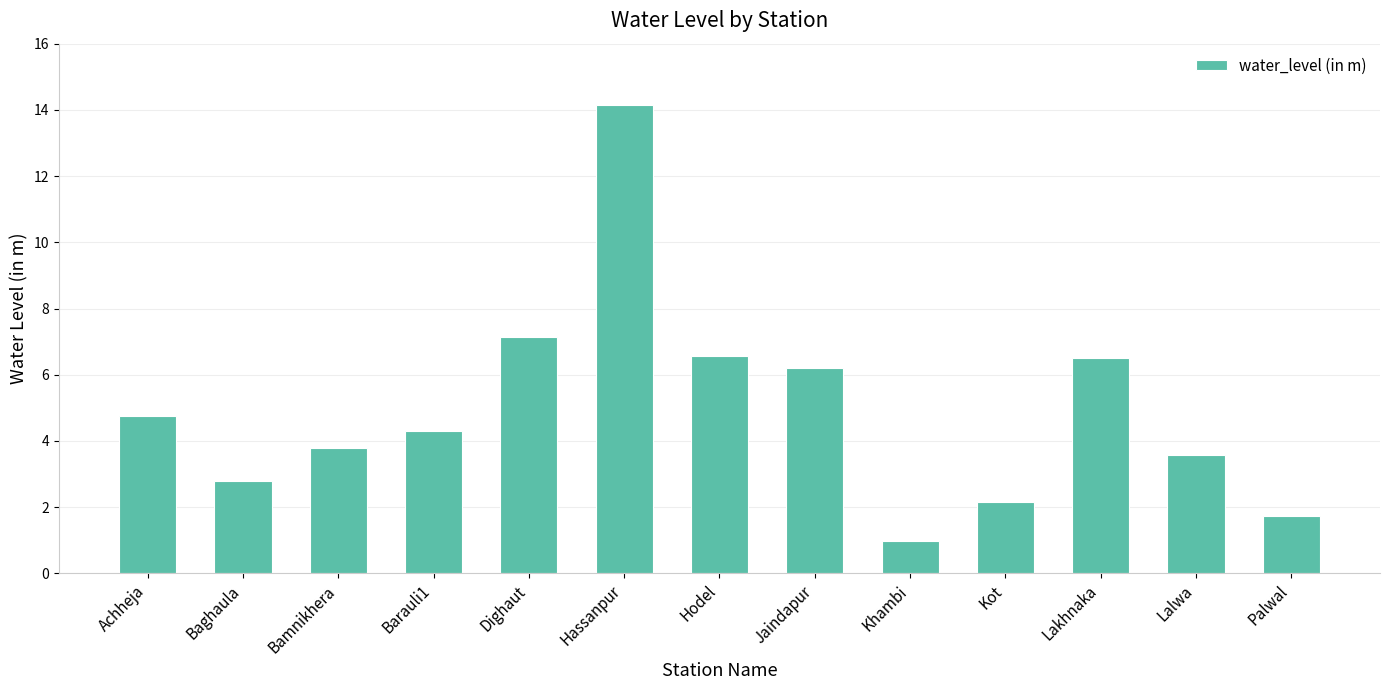

Reading left to right, extract all data points from this chart.

4.7	2.8	3.8	4.3	7.1	14.1	6.6	6.2	1.0	2.2	6.5	3.6	1.7